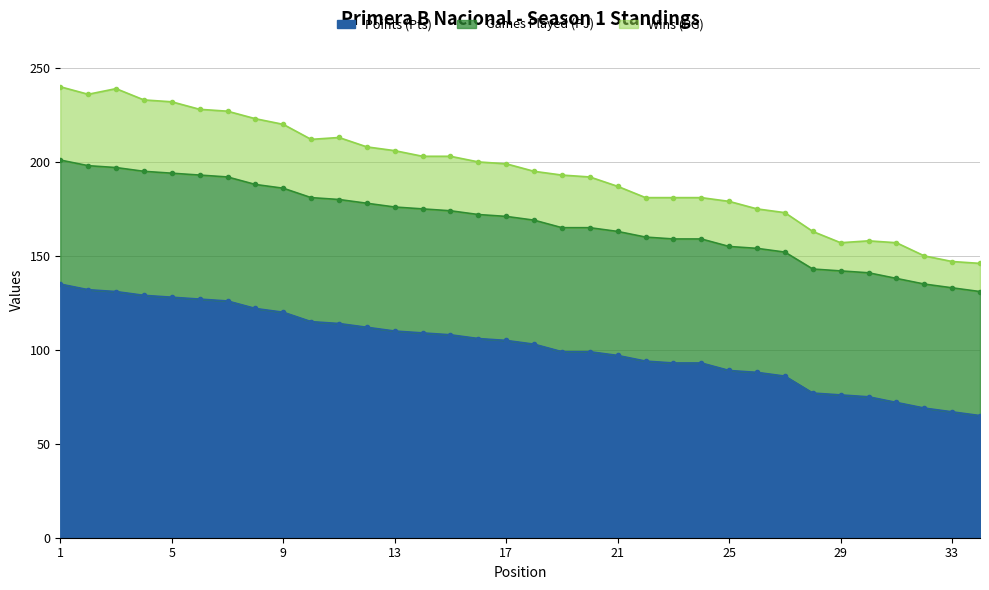

True or false: Points (Pts) has a value of 50 at 17.

False